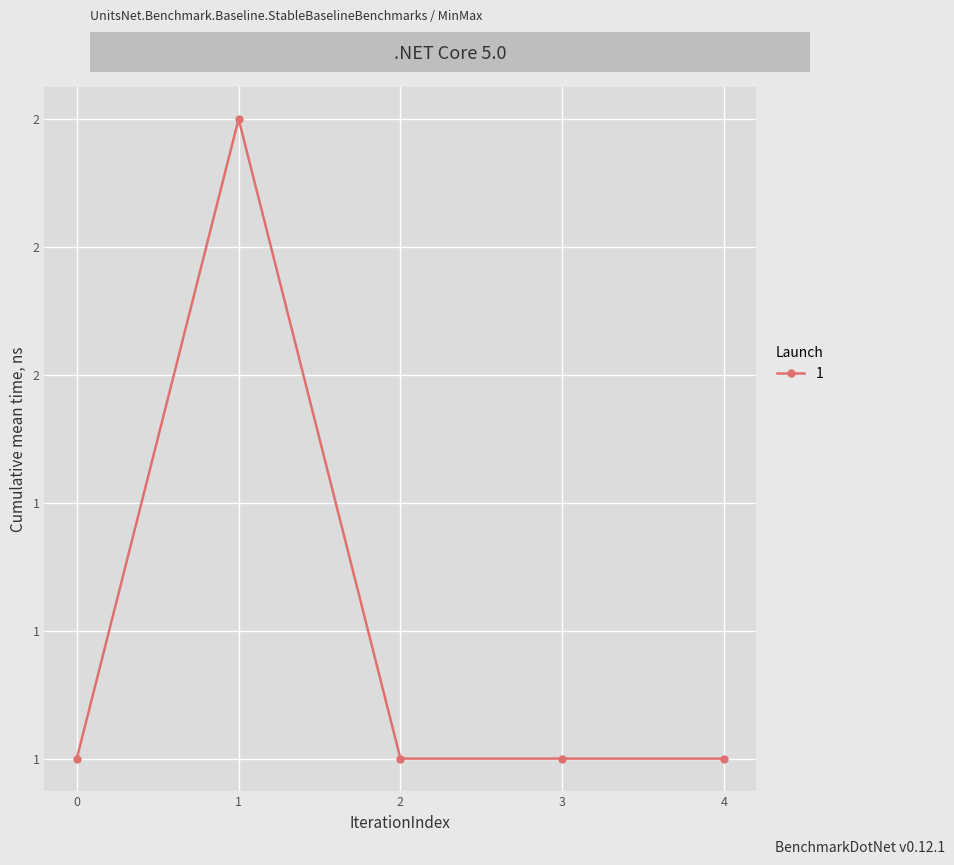

Is this an area chart (filled region under the line)?

No